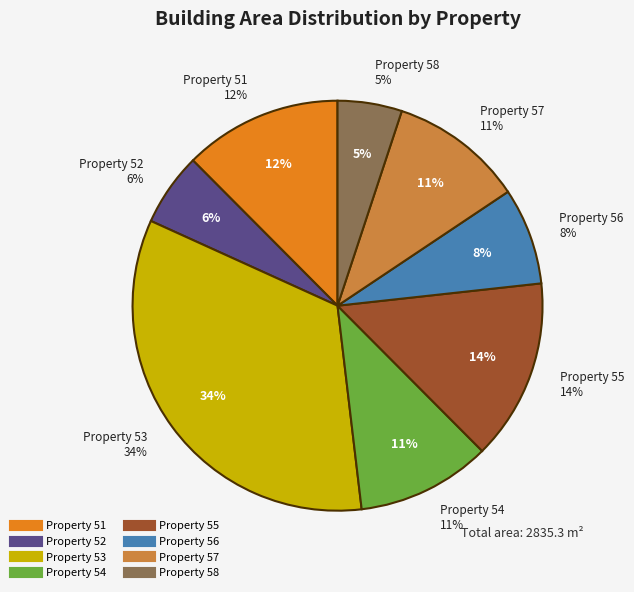

What is the largest slice in the pie chart?

53